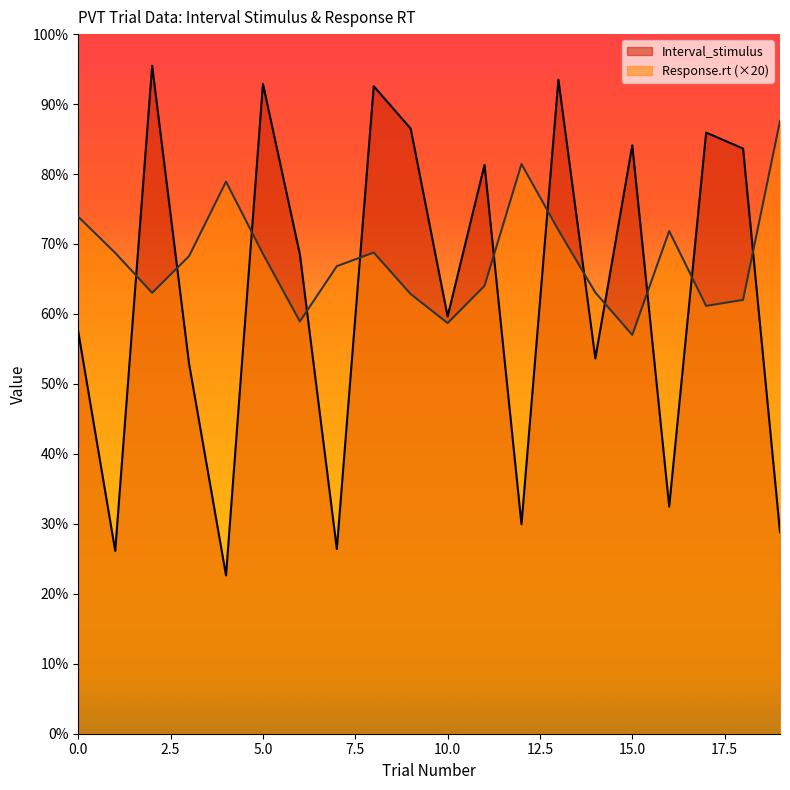

Read the Response.rt value at 12.

8.1